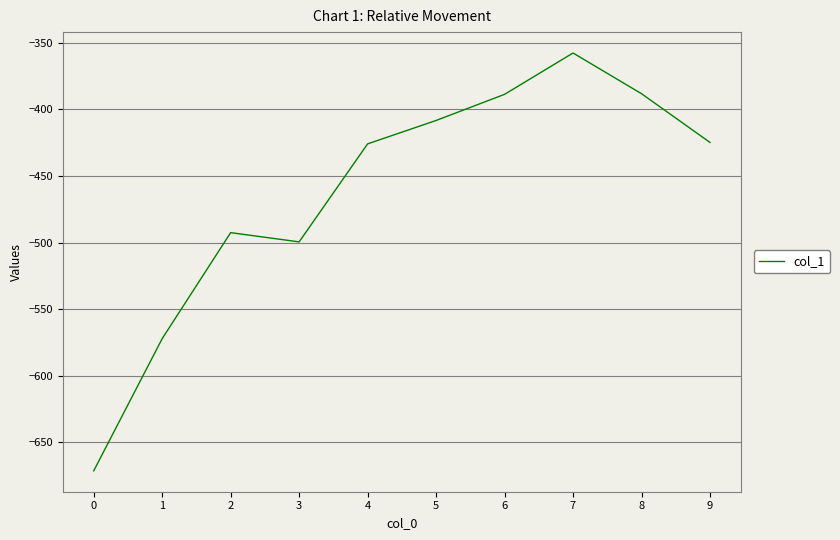

The value at 1 is -145.0. True or false?

False